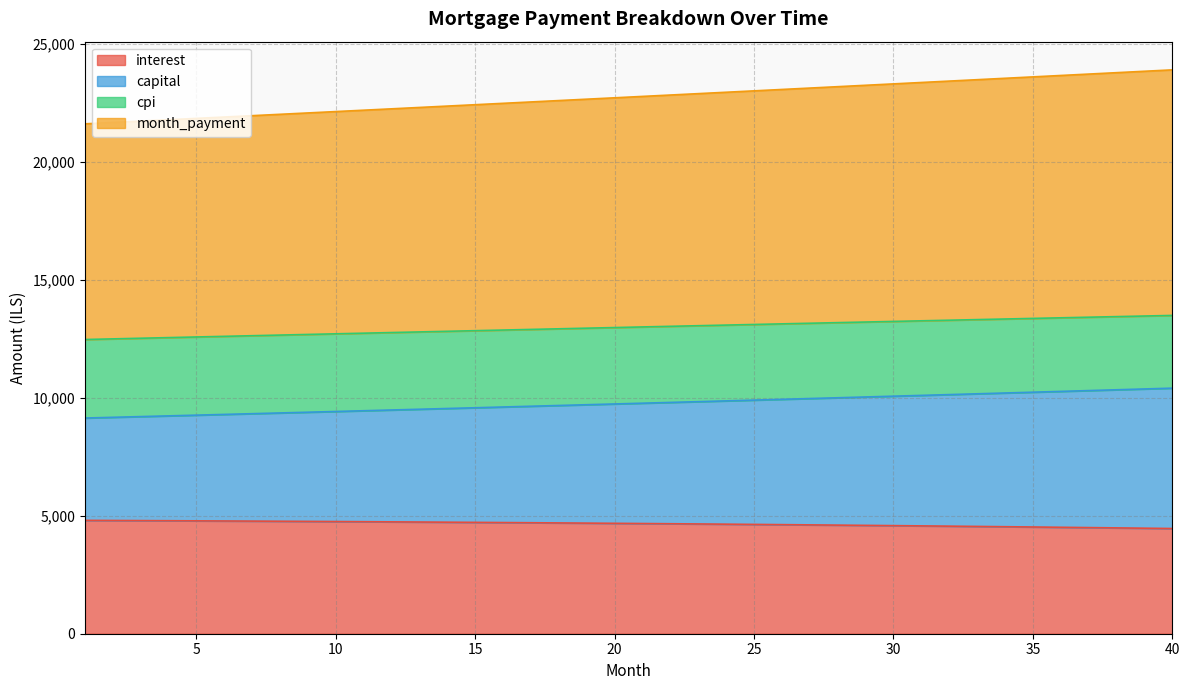

What is the maximum value for interest?

4807.6